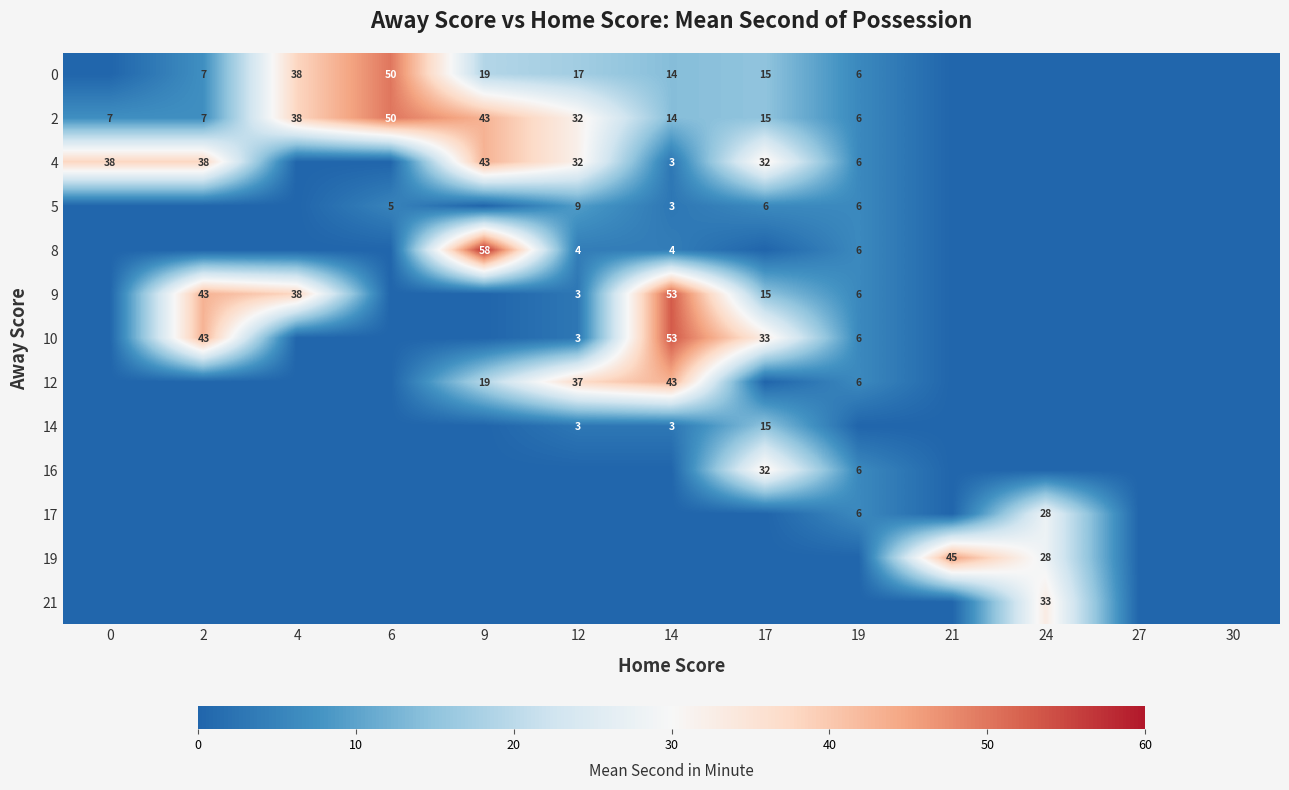

The 14 series shows 3 at 12. True or false?

True